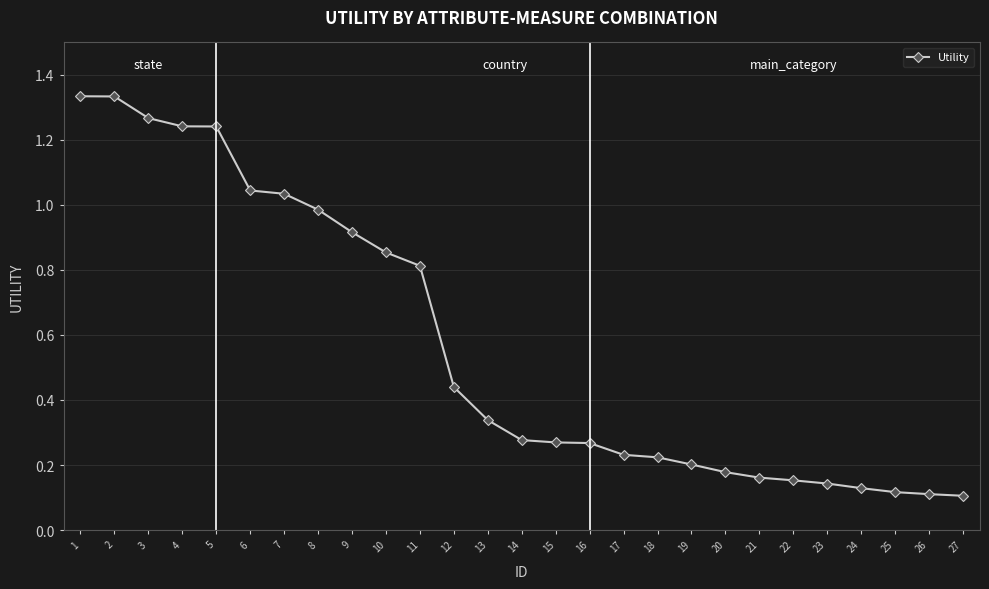

Between 8 and 26, which is larger?

8